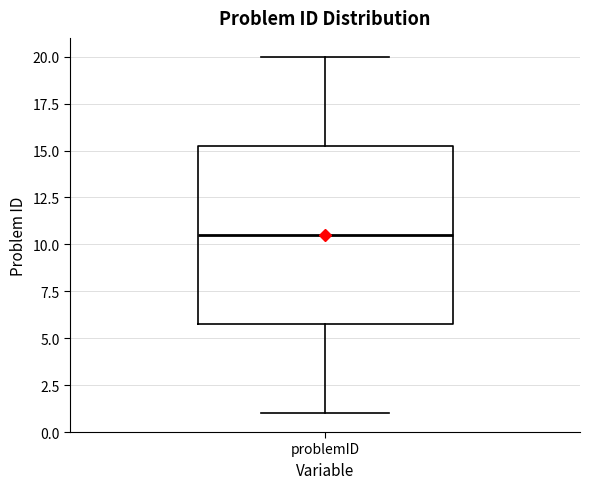

Transcribe this box plot: give where the median line is, the range the box spans, and where the two whiskers end, as read against the y-axis. The values are not printed on the chart, so give them approximately, as read against the axis.

median 10.5, box 6.0 to 15.5, whiskers 1.0 to 20.0